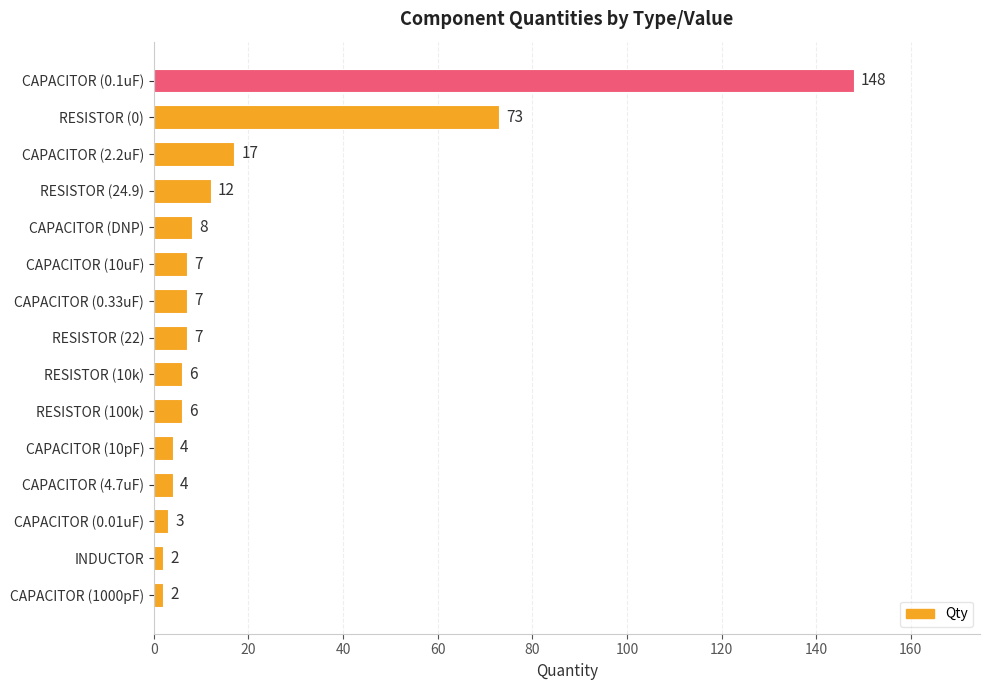

What is the label of the 3rd bar from the bottom?

CAPACITOR (0.01uF)